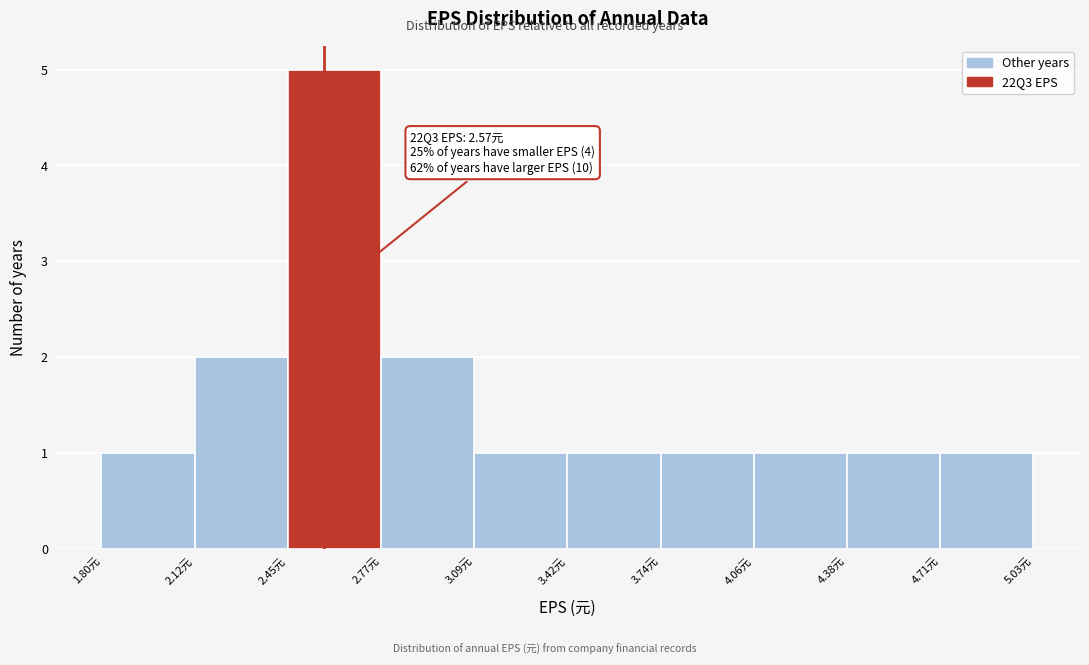

Over which range of the x-axis is the bar tallest?

2.45 to 2.75